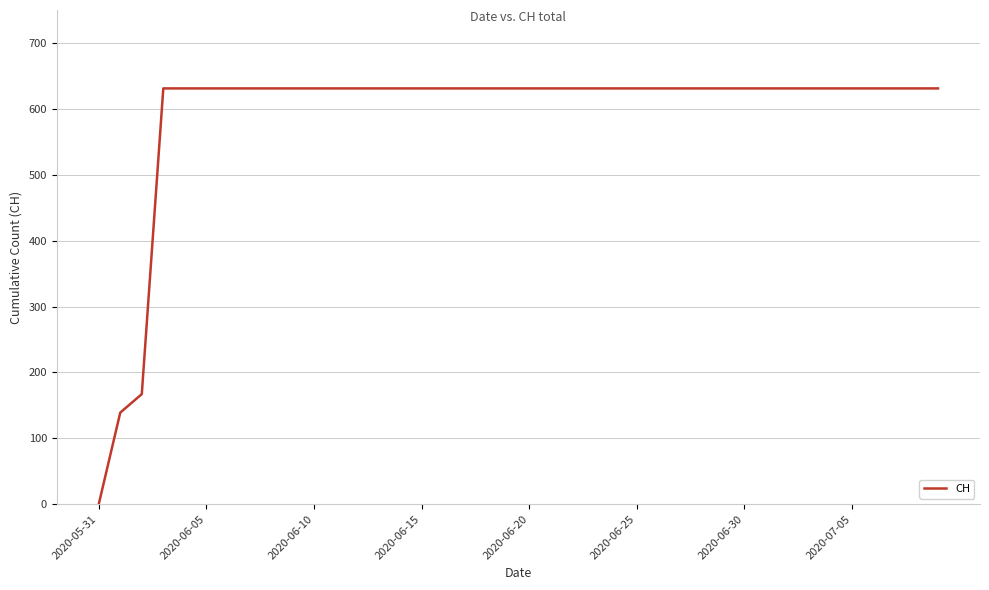

What is the difference between the maximum and minimum values?

631